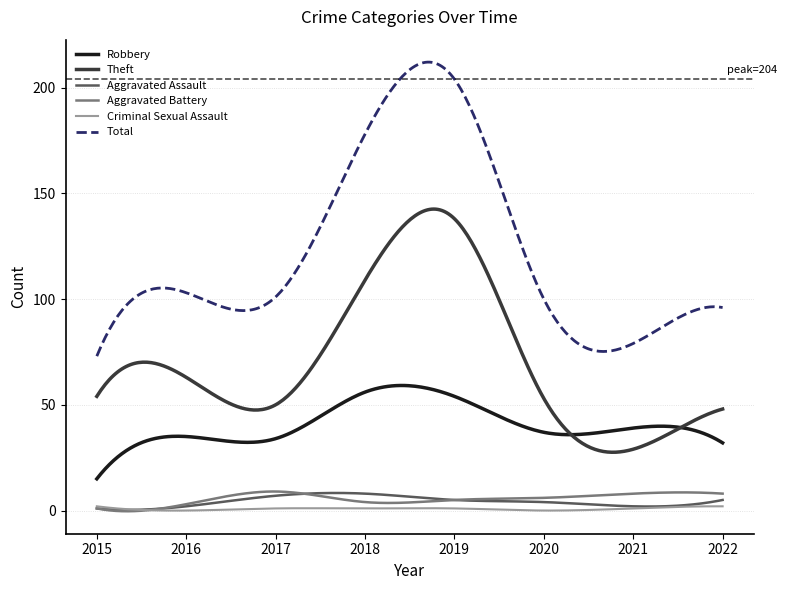

What are all the series names shown in the legend?

Robbery, Theft, Aggravated Assault, Aggravated Battery, Criminal Sexual Assault, Total